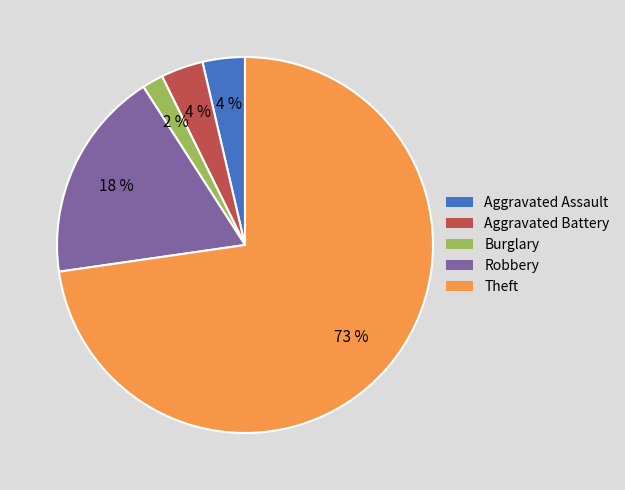

Is there a majority slice in this chart?

Yes